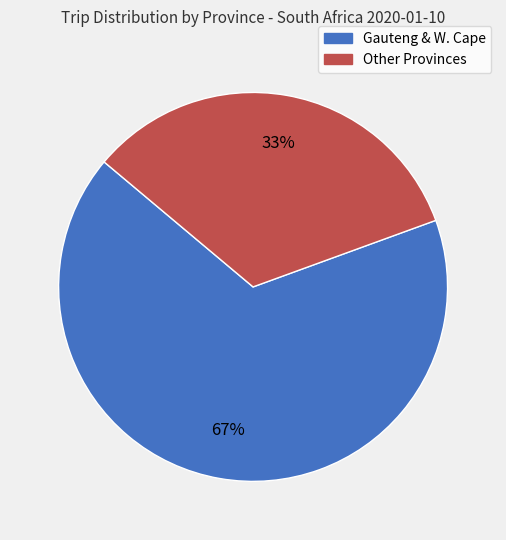

To the nearest percent, what is the average slice percentage?

50%